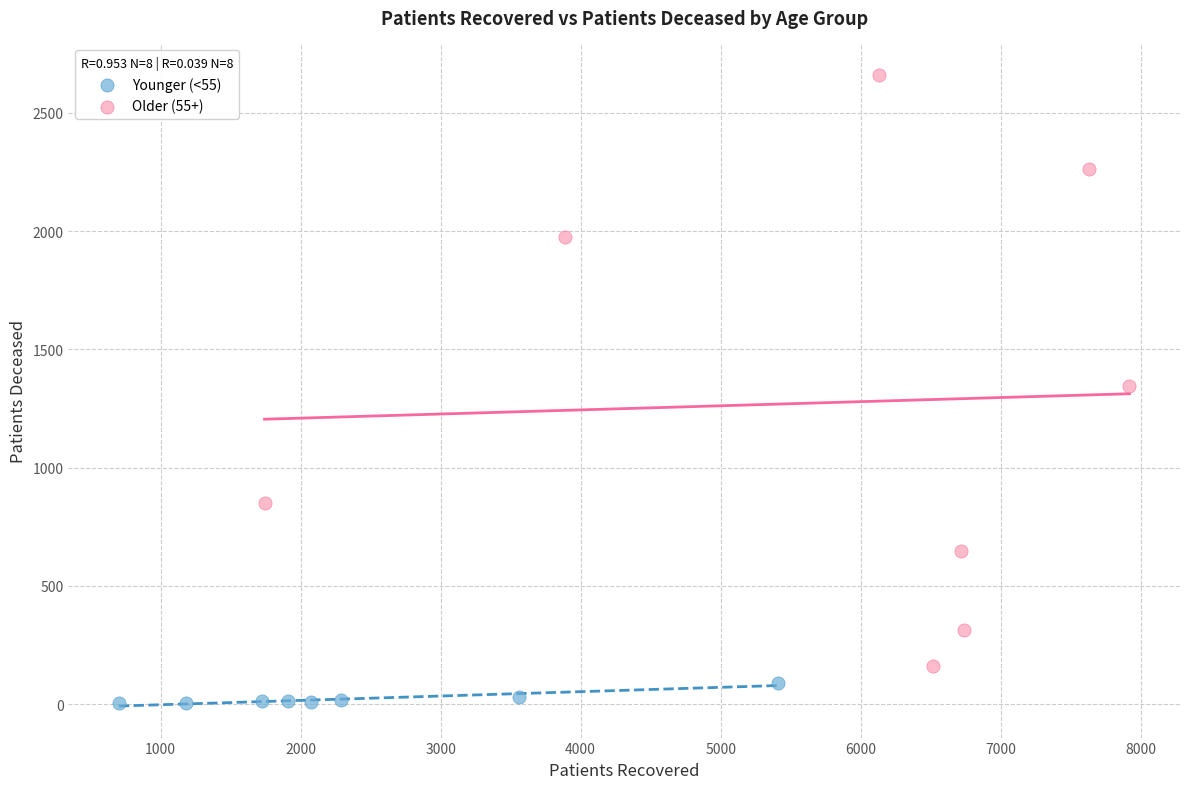

Which series reaches the minimum Y coordinate?

Younger (<55)